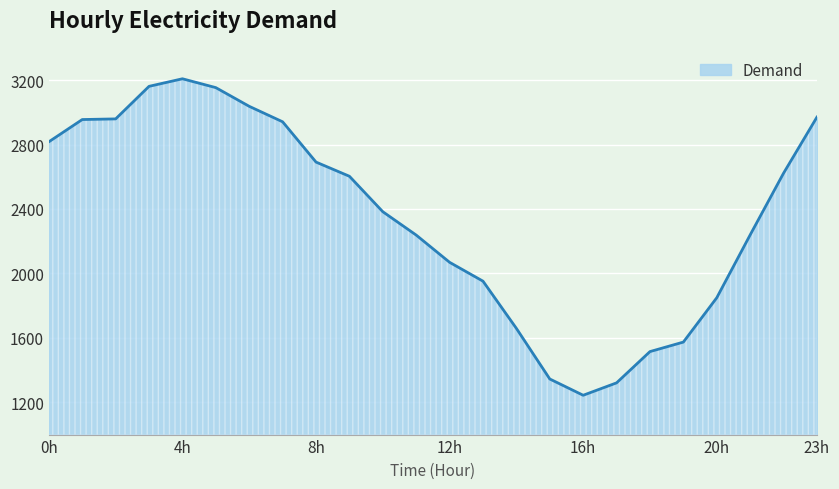

What is the difference between the maximum and second lowest values?

1887